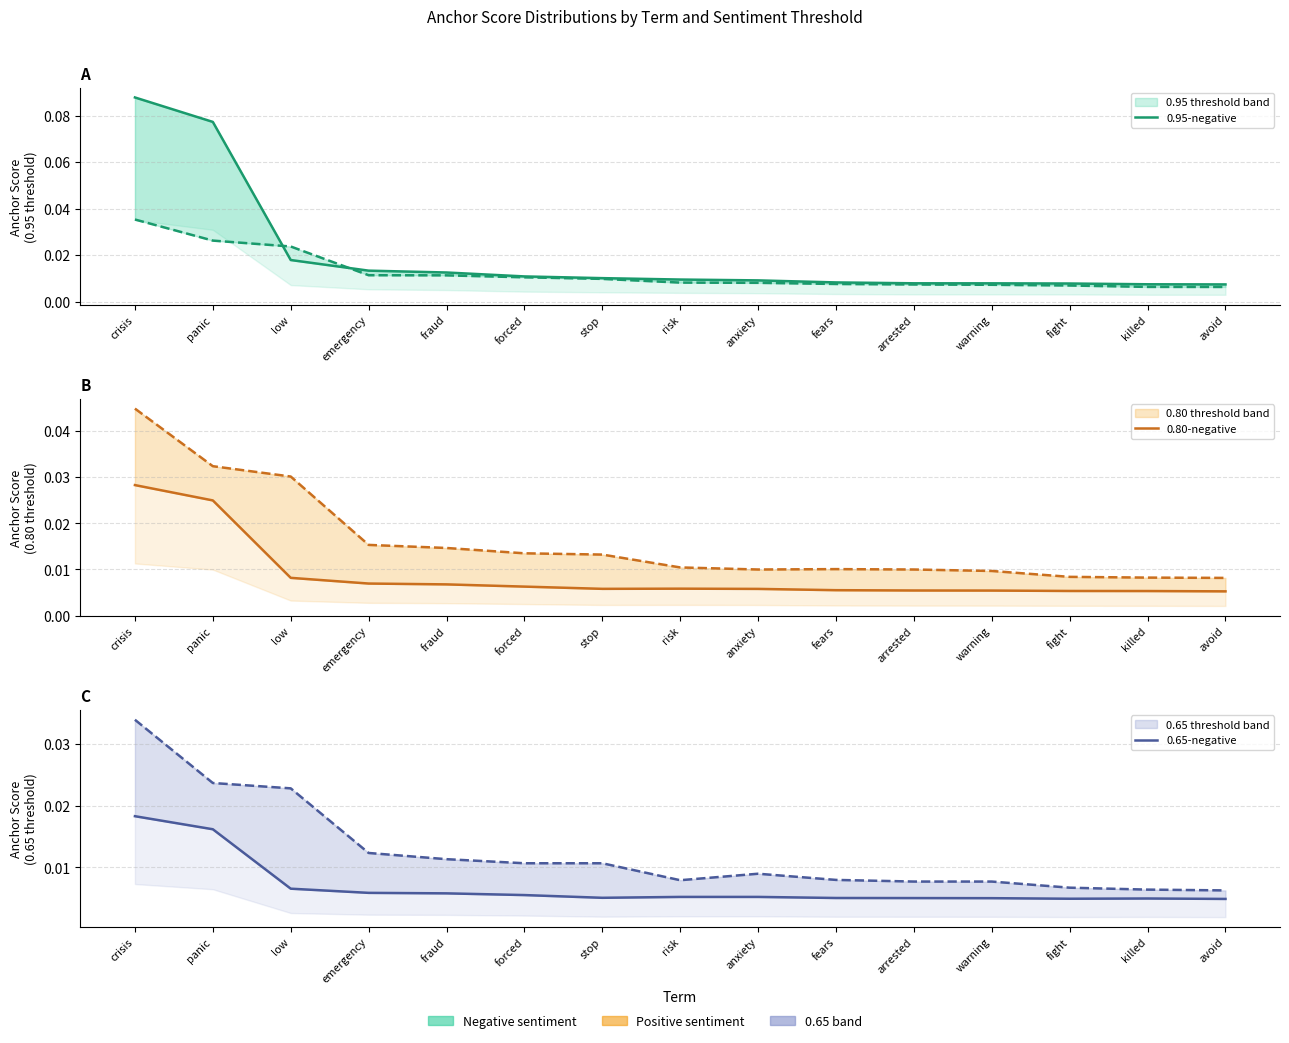

Count the number of data series in this chart.

3